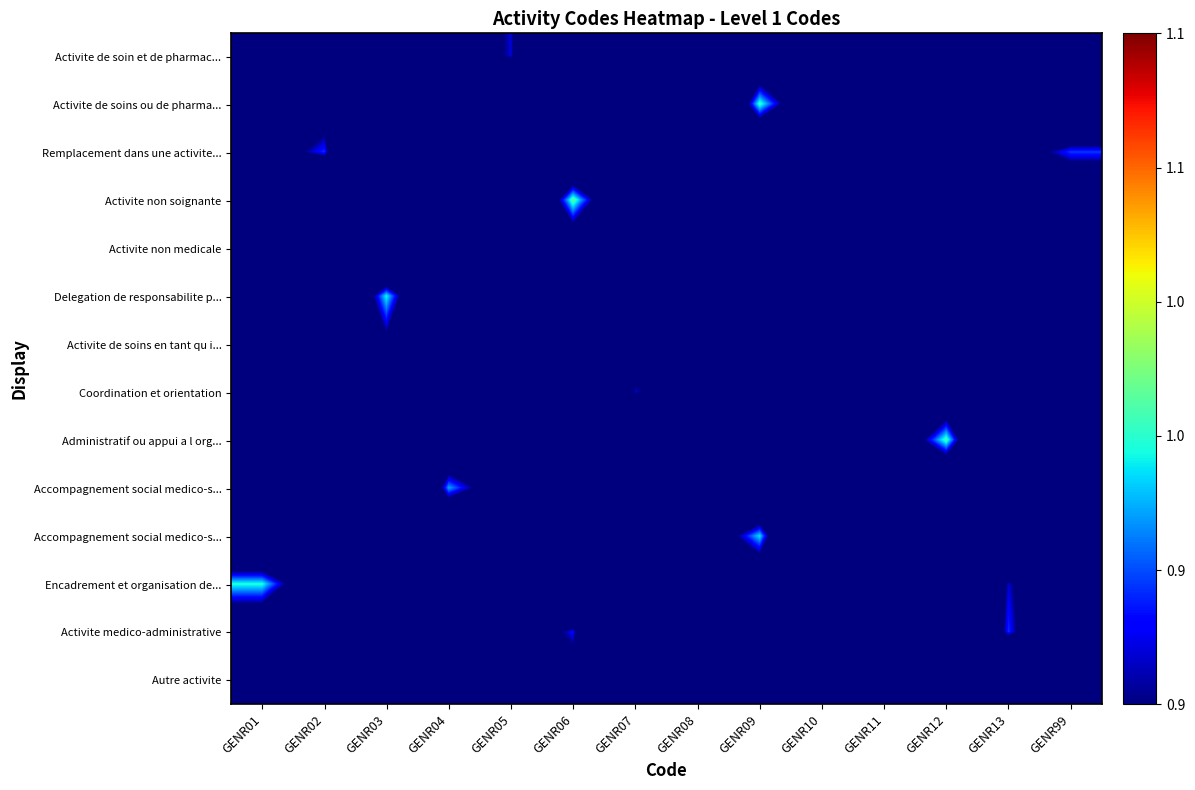

Which category has the highest value across all series?

GENR06